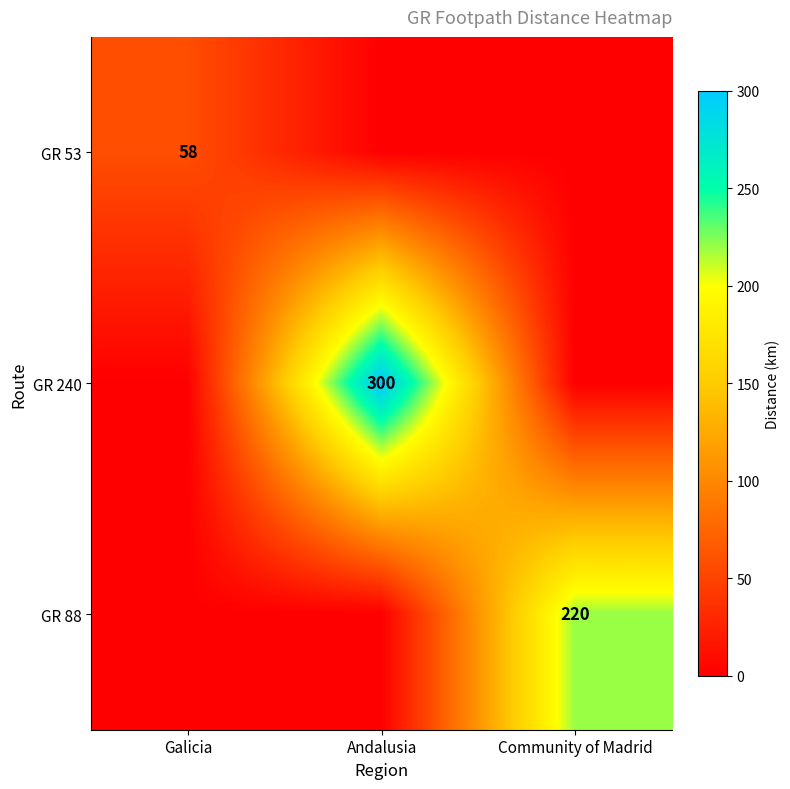

The value of GR 88 at Community of Madrid is 50. True or false?

False